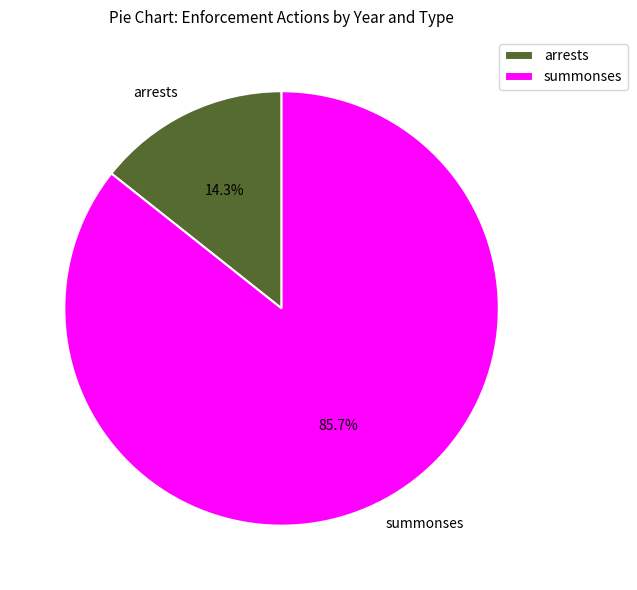

Rank the categories by value from highest to lowest.

summonses, arrests